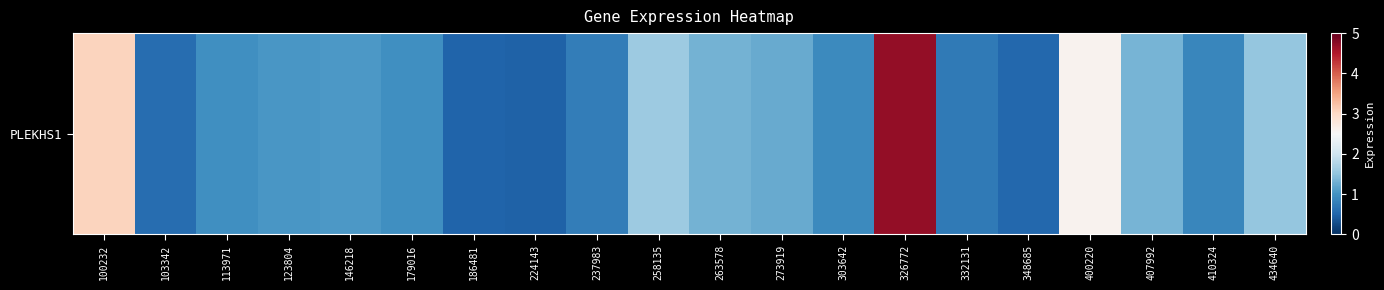

Which label corresponds to the smallest value in the chart?

224143